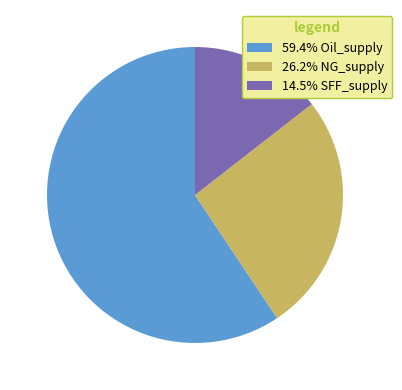

What is the ratio of the value at 26.2% NG_supply to the value at 59.4% Oil_supply?

0.4